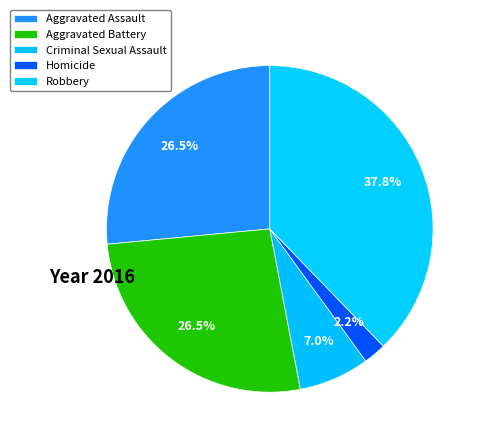

Count the number of slices in the pie.

5